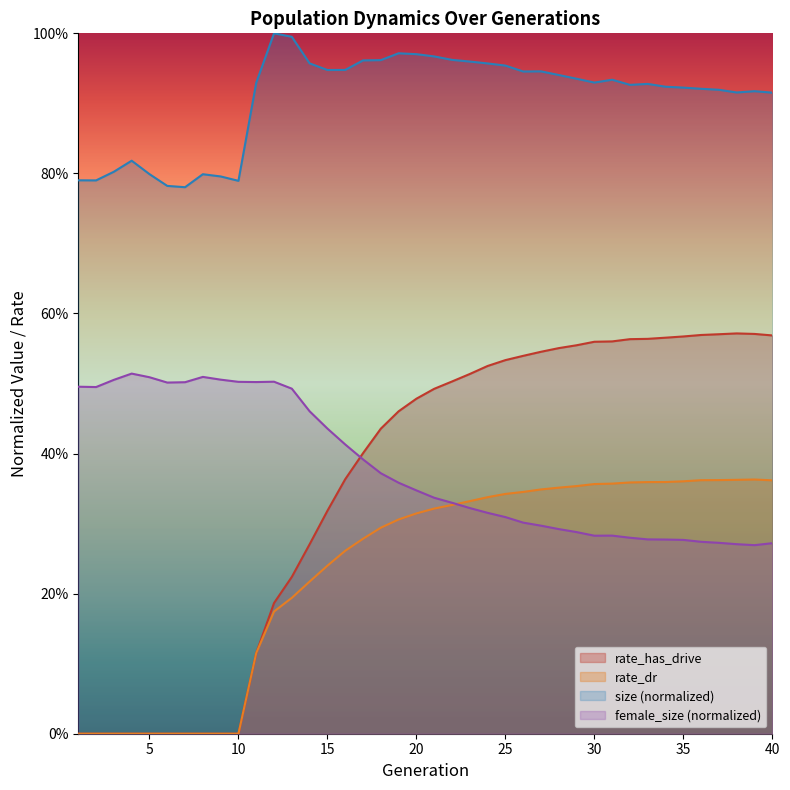

Where is the first local maximum for rate_has_drive?

38